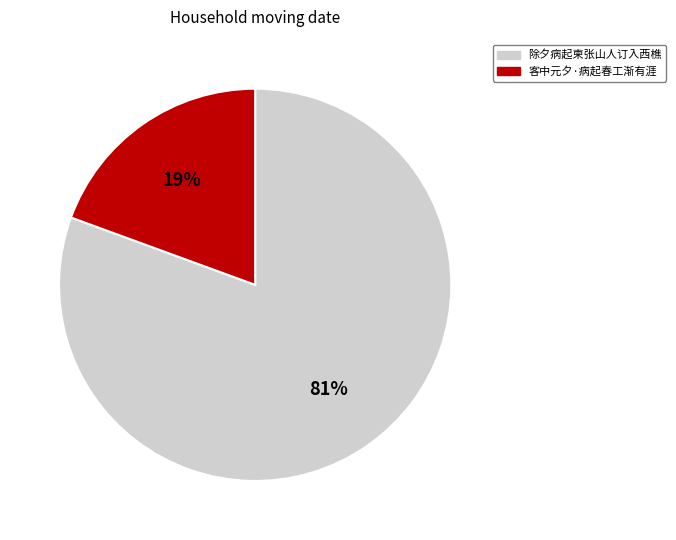

Which category has the smallest portion of the pie?

客中元夕·病起春工渐有涯